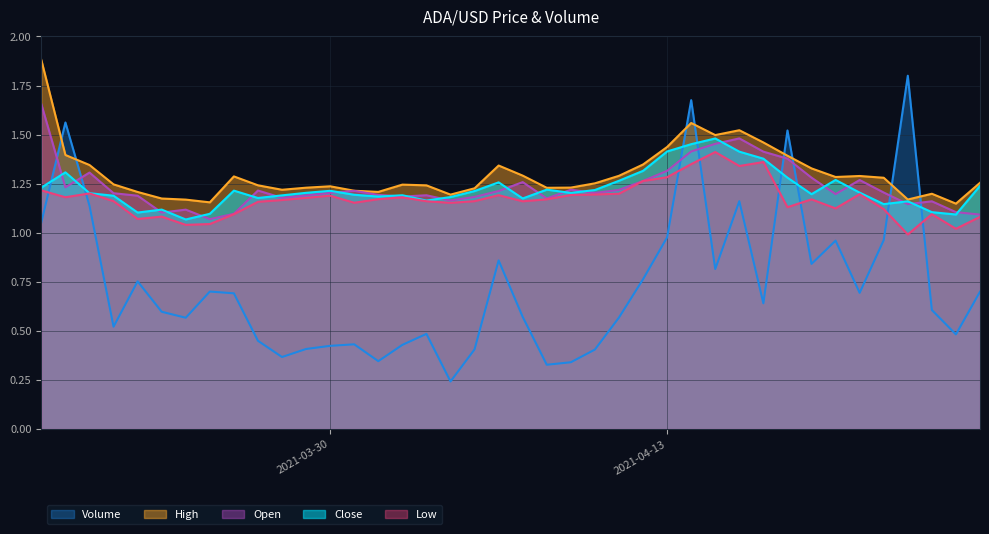

How many interior local peaks does the Close series have?

10